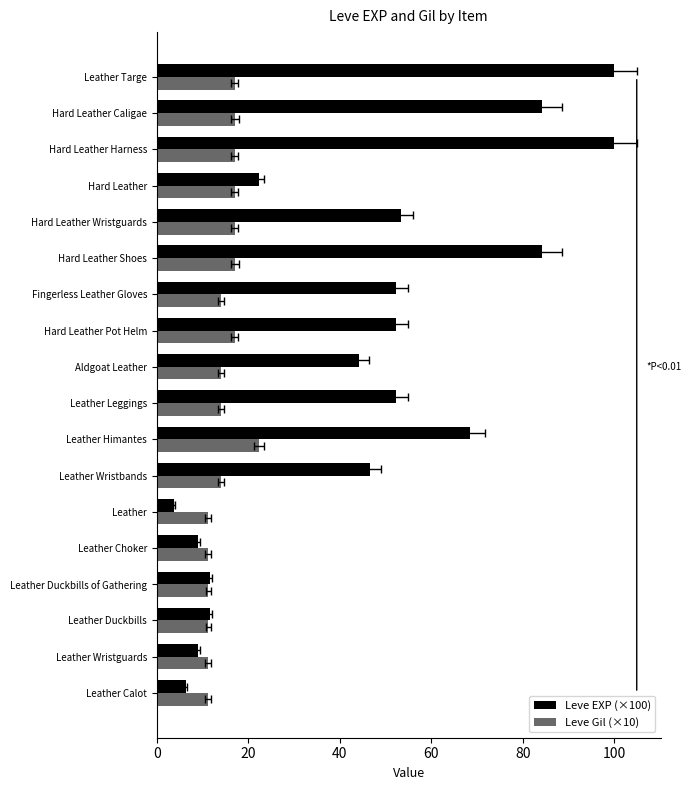

Which series has the largest total across all categories?

Leve EXP (×100)